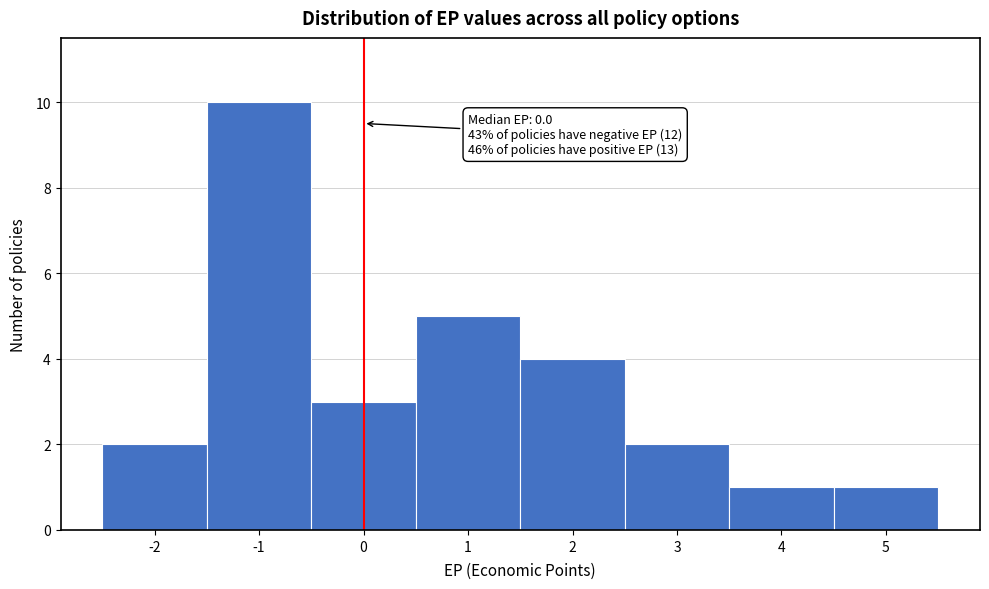

Over which range of the x-axis is the bar tallest?

-1.5 to -0.5